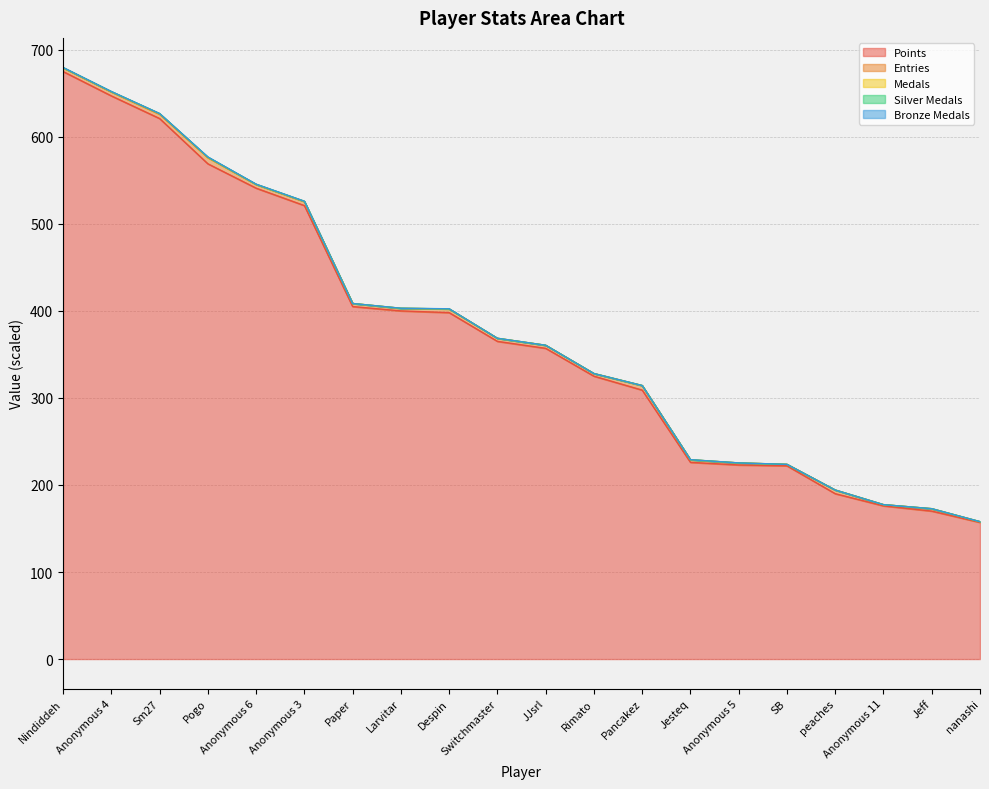

What is the difference between the Points values at Anonymous 11 and Anonymous 6?

365.0